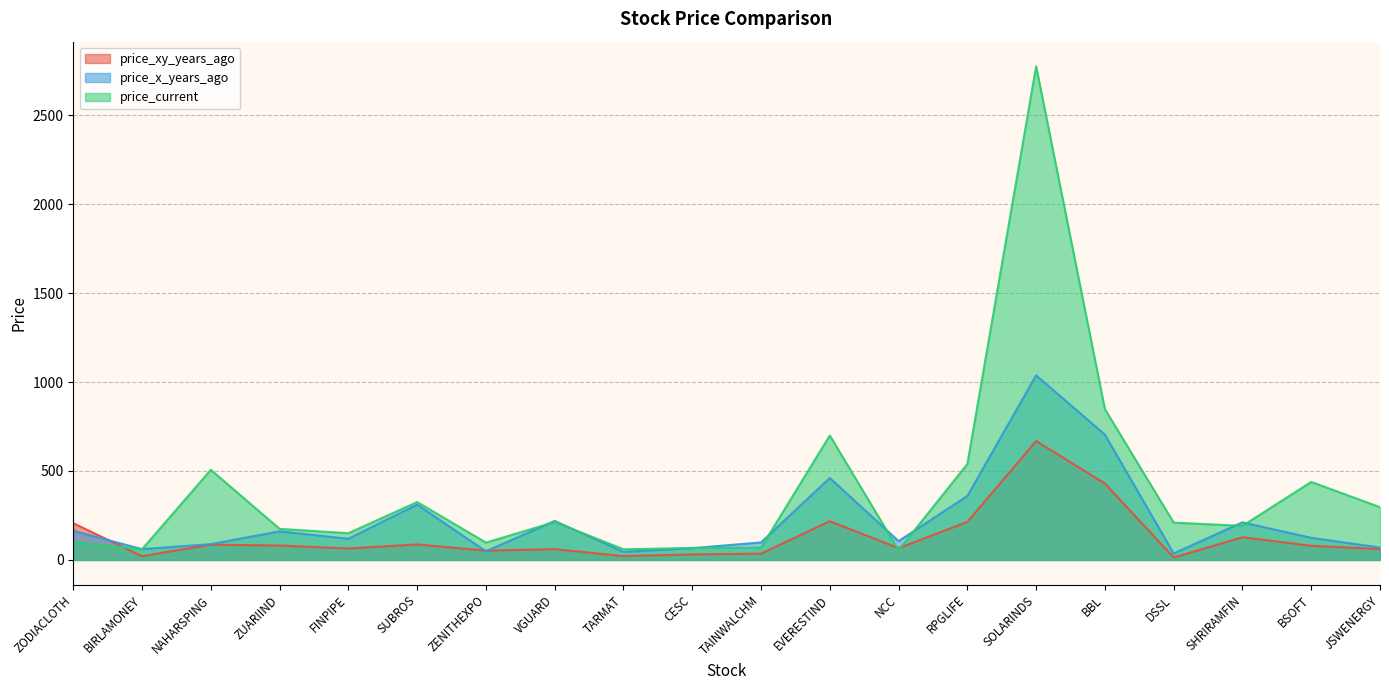

Rank the series by their maximum value, from lowest to highest.

price_xy_years_ago, price_x_years_ago, price_current